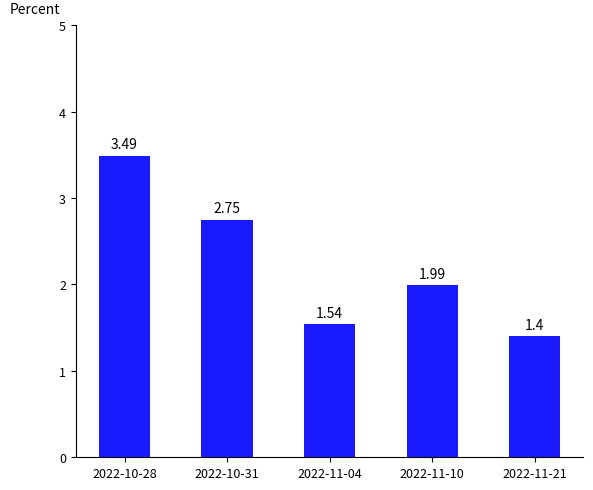

What is the label of the 5th bar from the left?

2022-11-21